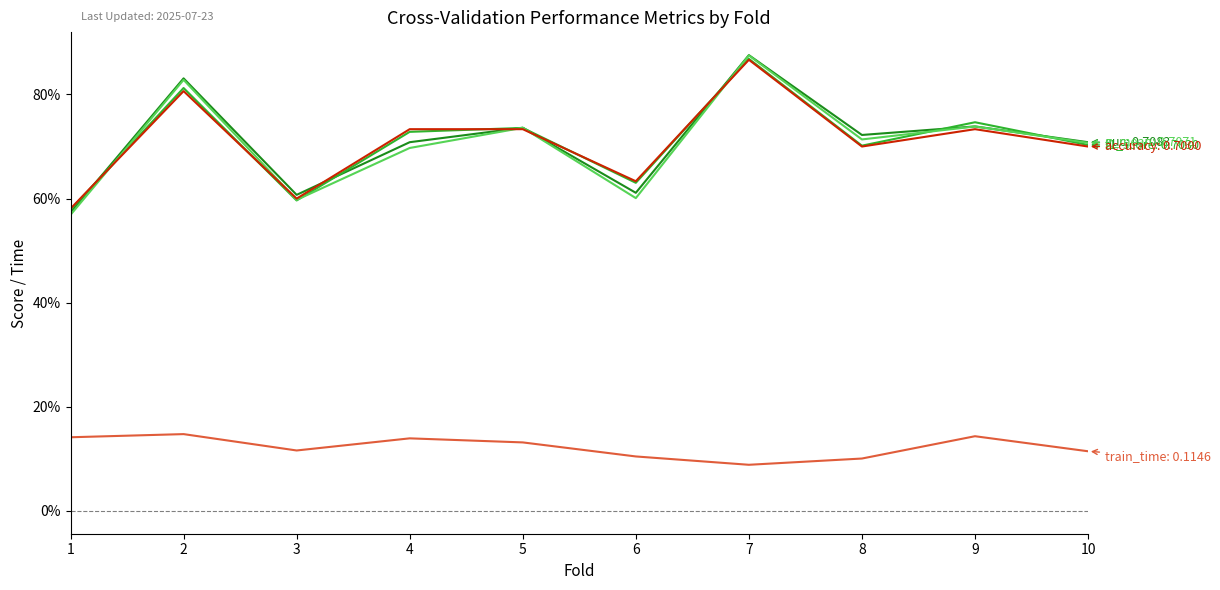

Does the chart display data point markers on the line(s)?

No